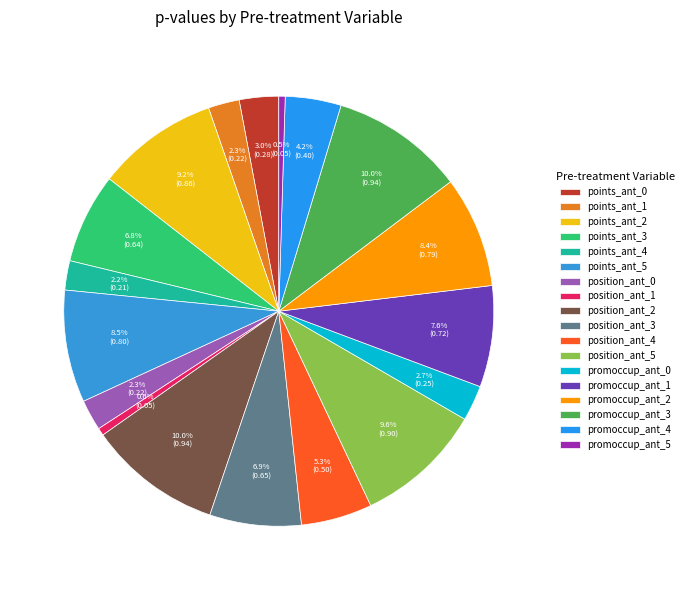

Is the sum of points_ant_0 and position_ant_1 greater than half?

No